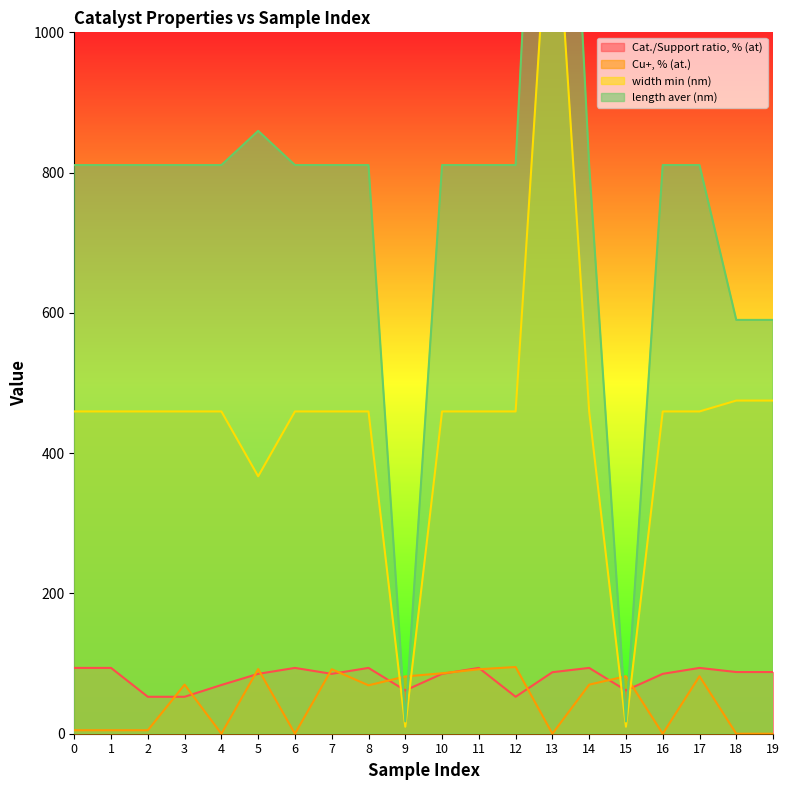

At which label does length aver (nm) reach its minimum?

9